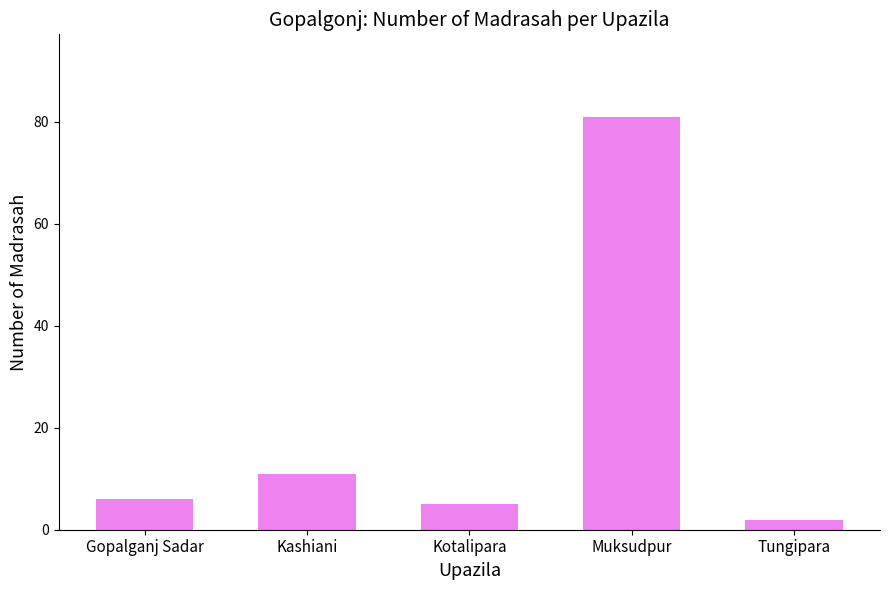

Count the number of data series in this chart.

1